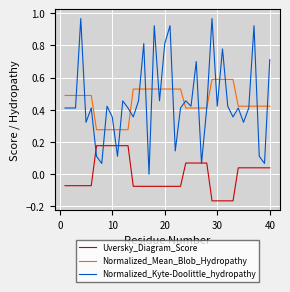

Which series has the widest spread of values?

Normalized_Kyte-Doolittle_hydropathy